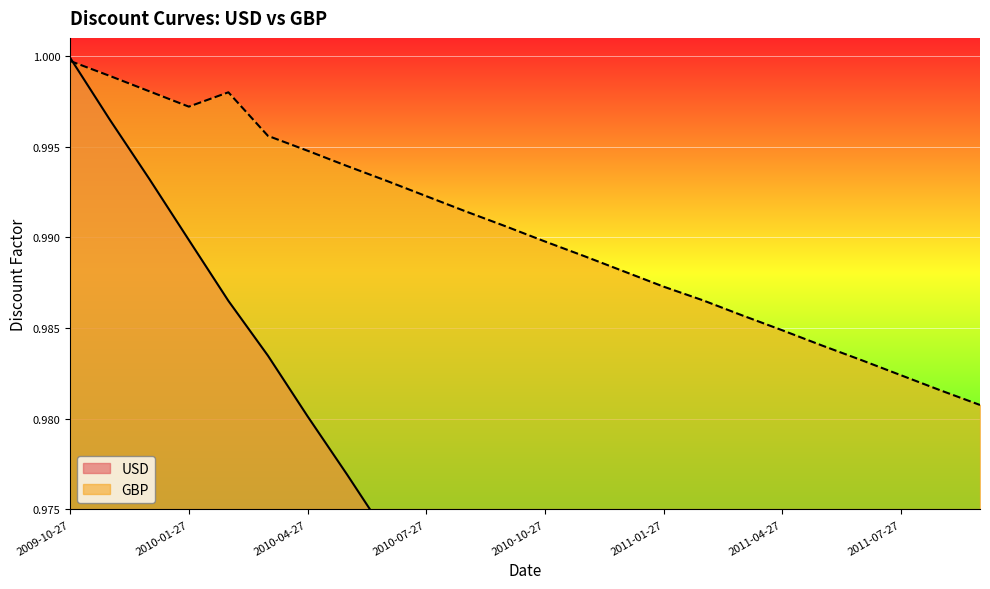

How many data points does each series have?

24